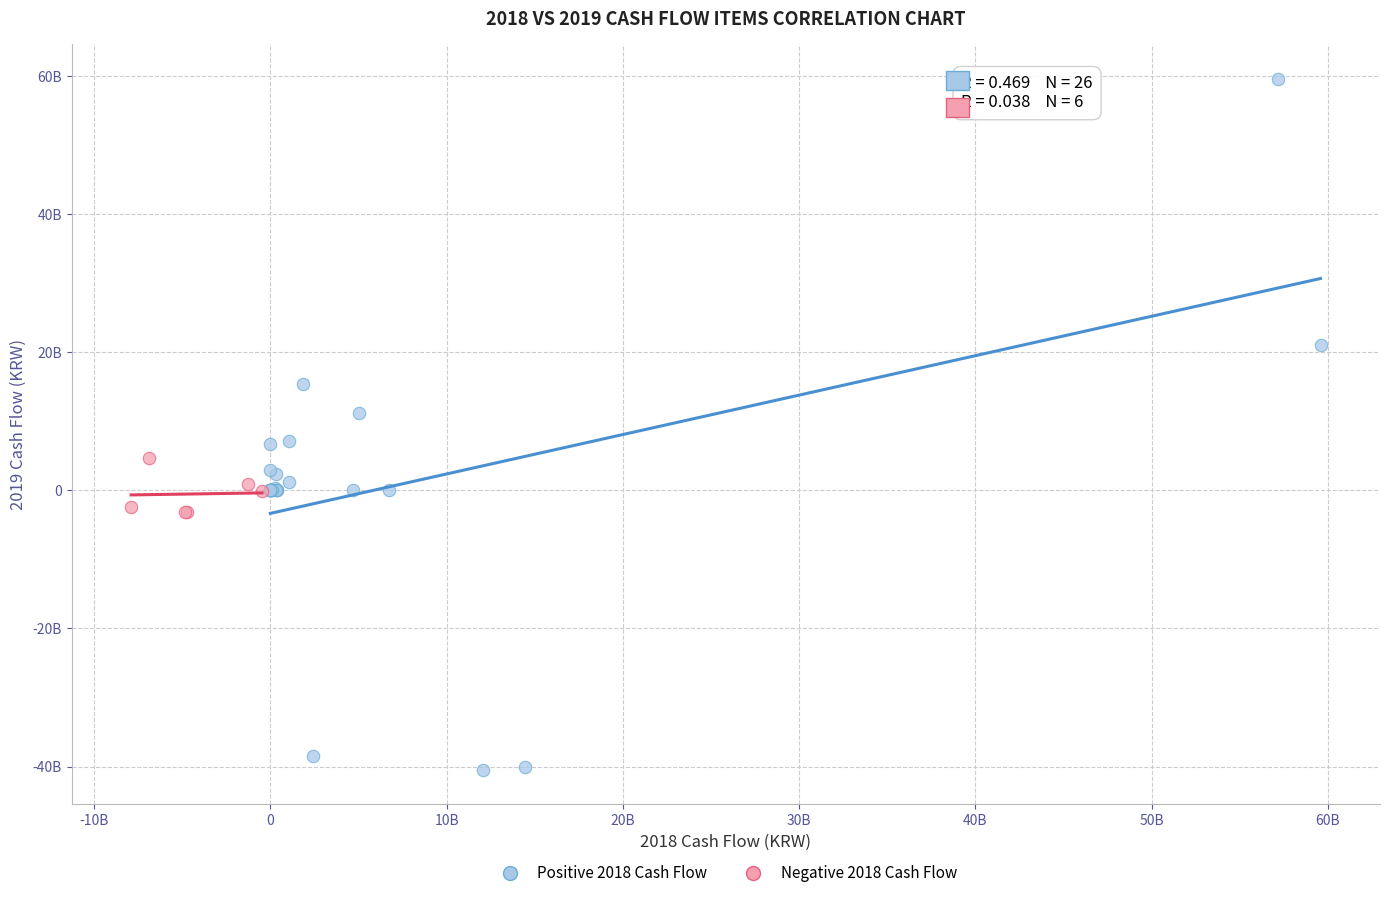

Which series reaches the maximum Y coordinate?

Positive 2018 Cash Flow